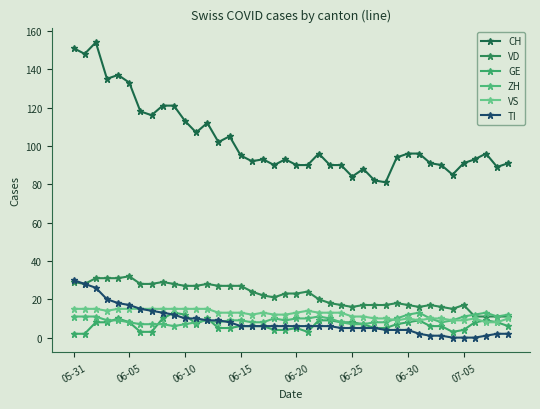

What are all the series names shown in the legend?

CH, VD, GE, ZH, VS, TI